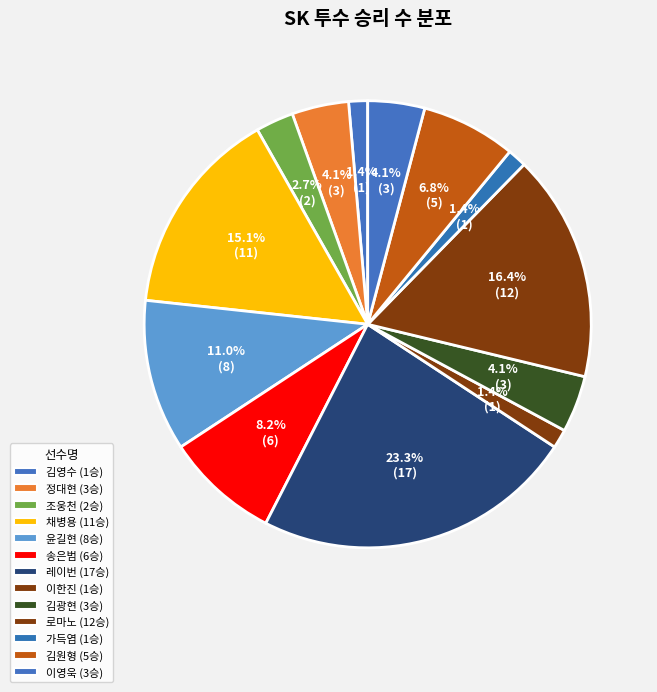

What is the largest slice in the pie chart?

레이번